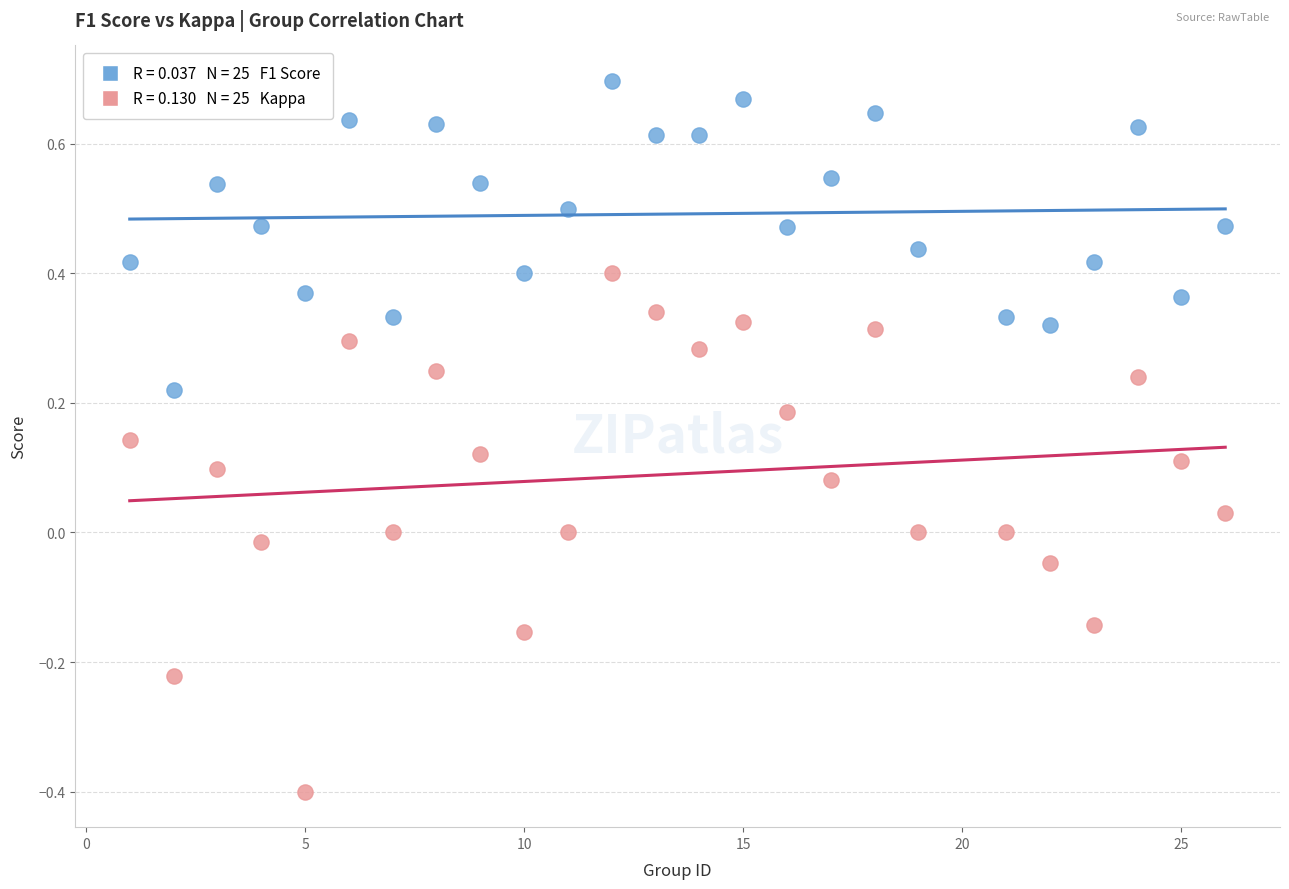

Across all data points, what is the range of Y values (max minus min)?

1.1